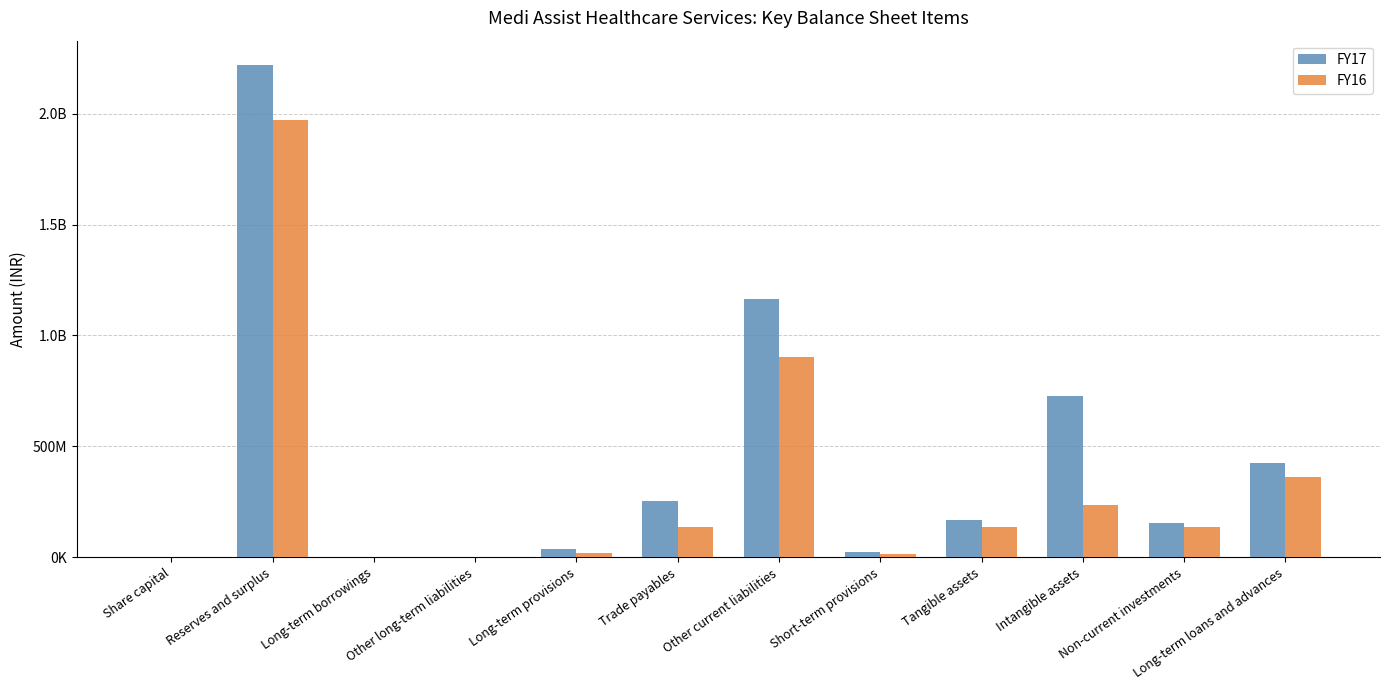

Between Long-term borrowings and Tangible assets, which is larger?

Tangible assets